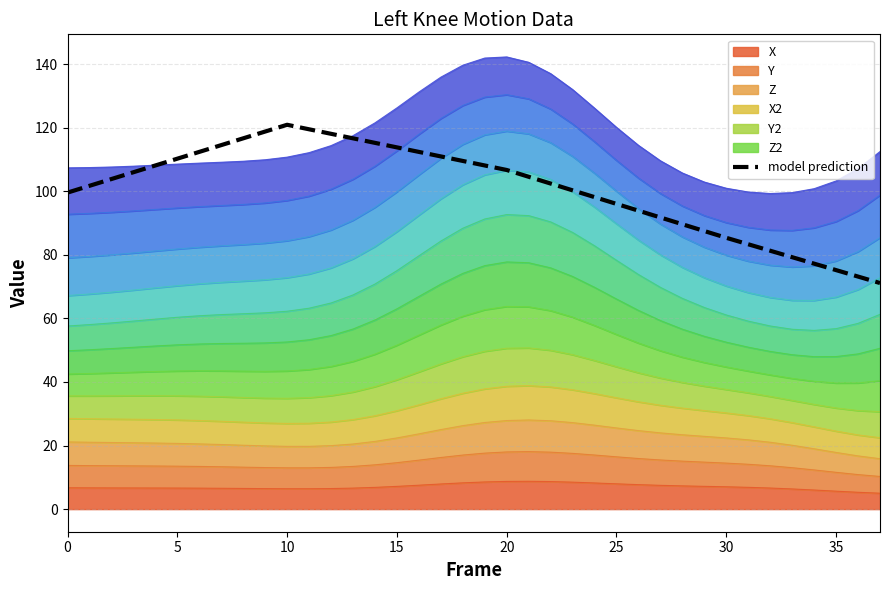

Reading left to right, list all the values displayed in this chart.

99.6	101.7	103.8	106.0	108.1	110.3	112.4	114.5	116.7	118.8	120.9	119.5	118.1	116.7	115.2	113.8	112.4	111.0	109.5	108.1	106.7	104.6	102.4	100.3	98.2	96.0	93.9	91.8	89.6	87.5	85.4	83.3	81.3	79.3	77.2	75.2	73.2	71.1